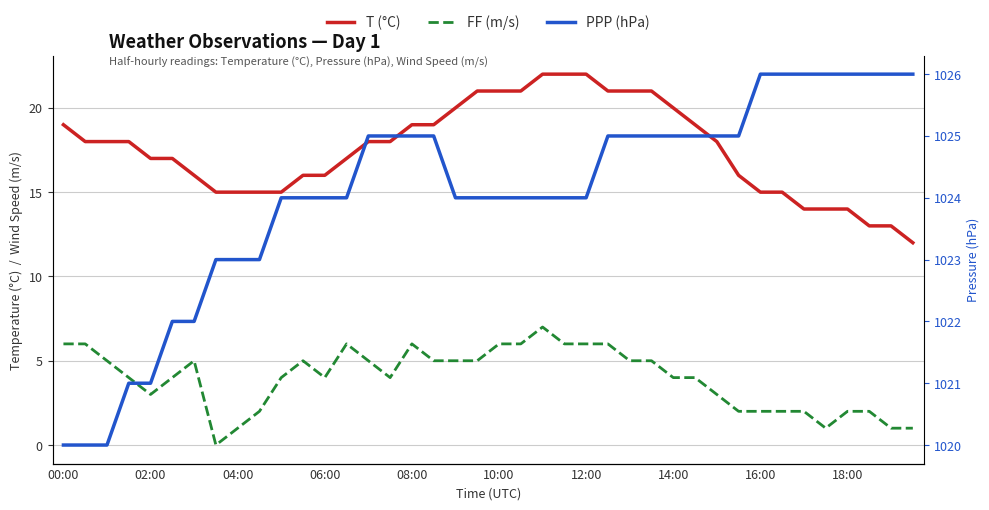

What are all the series names shown in the legend?

T (°C), FF (m/s), PPP (hPa)